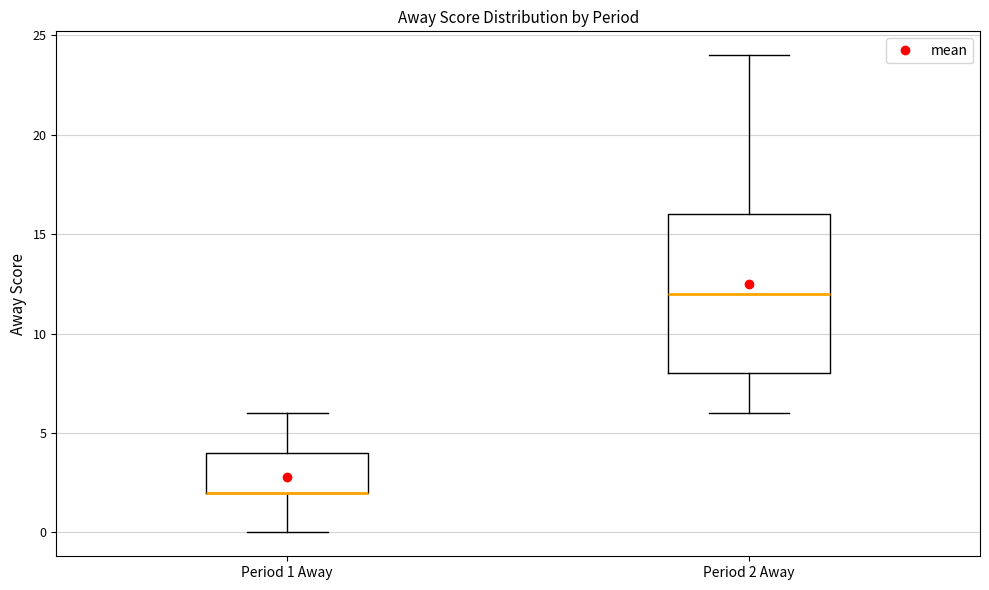

Reading left to right, transcribe this box plot: for each box, give where its median line is, the range the box spans, and where its two whiskers end, as read against the y-axis. The values are not printed on the chart, so give them approximately, as read against the axis.

Period 1 Away: median 2 (drawn on the box's lower edge), box 2 to 4, whiskers 0 to 6
Period 2 Away: median 12, box 8 to 16, whiskers 6 to 24